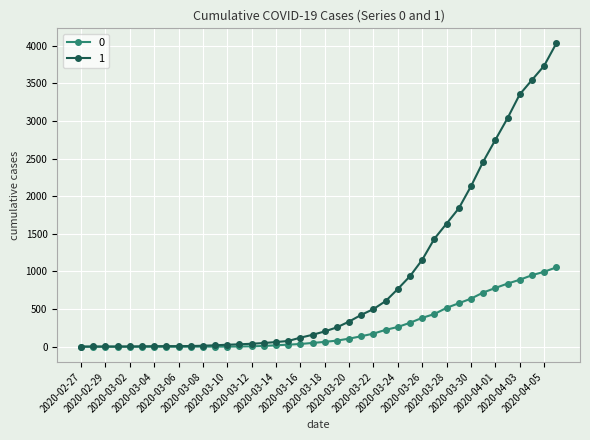

Rank the series by their average value, from lowest to highest.

0, 1